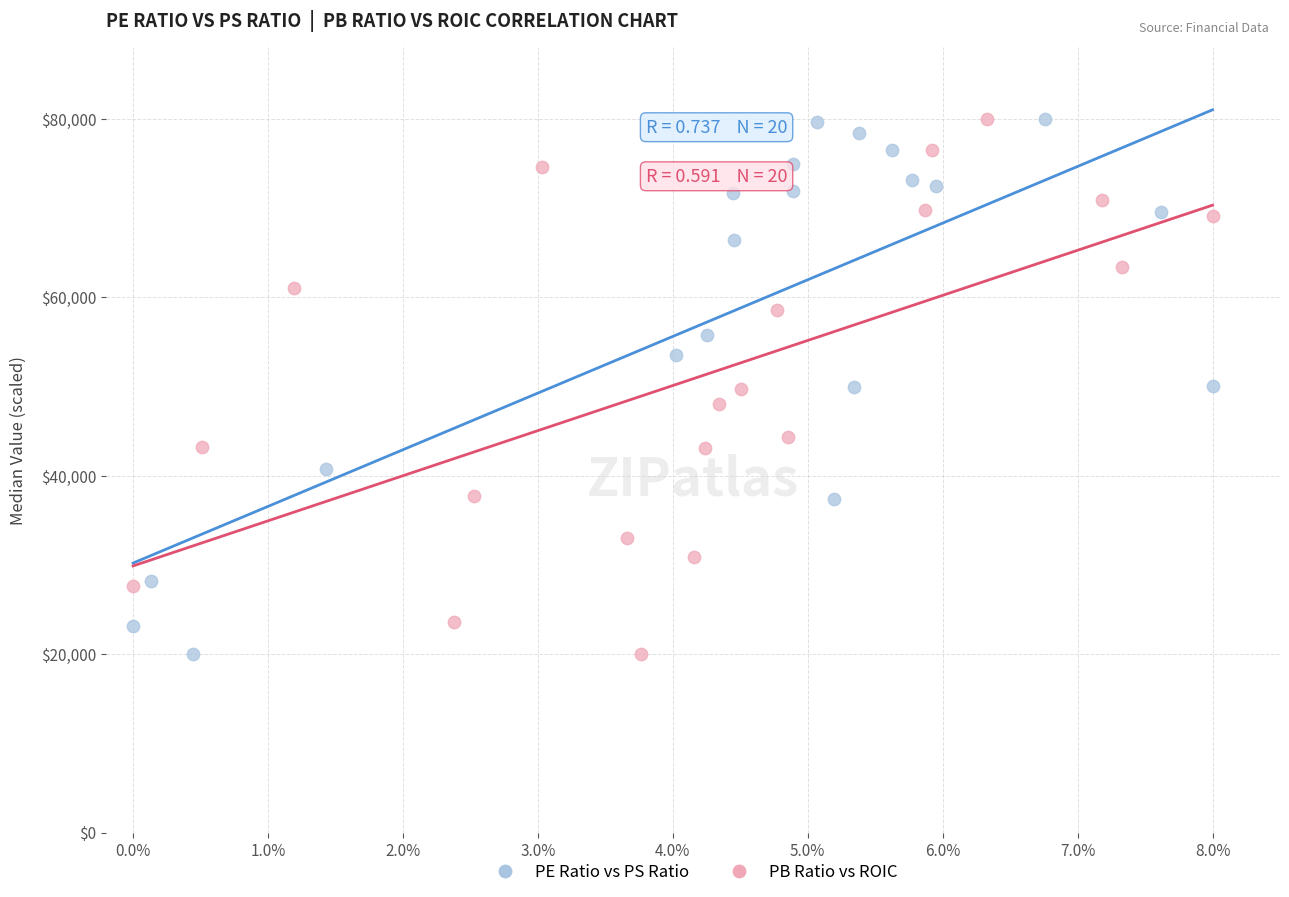

What are all the series names shown in the legend?

PE Ratio vs PS Ratio, PB Ratio vs ROIC